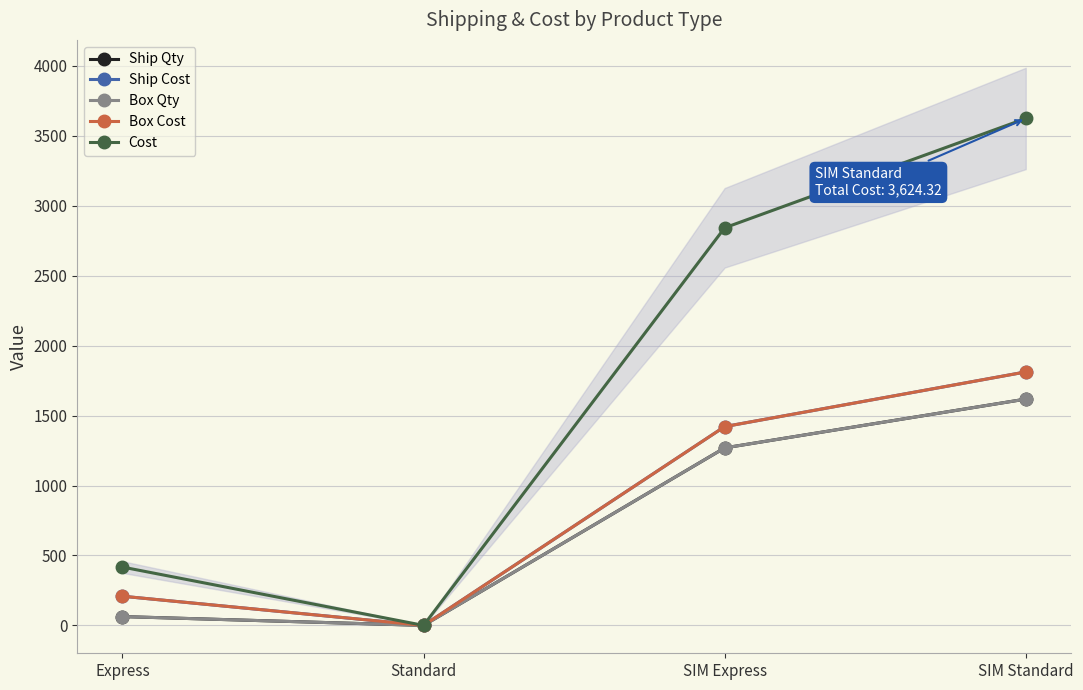

What is the greatest value displayed?

3624.3